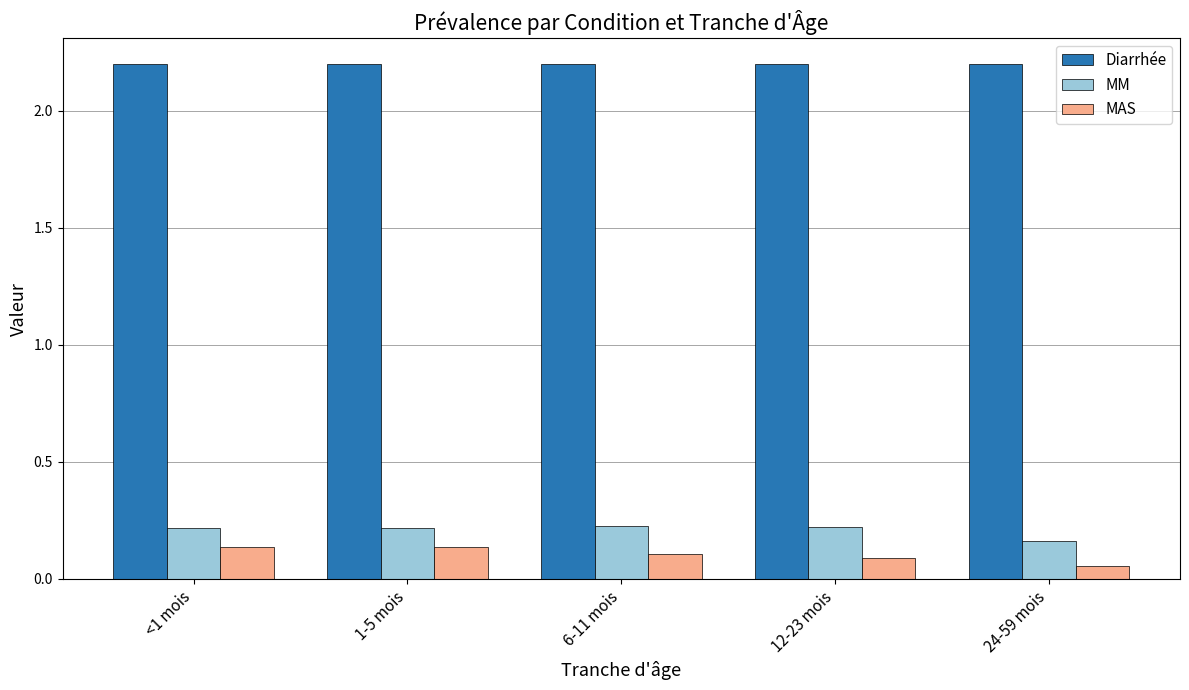

How many series are shown in this chart?

3